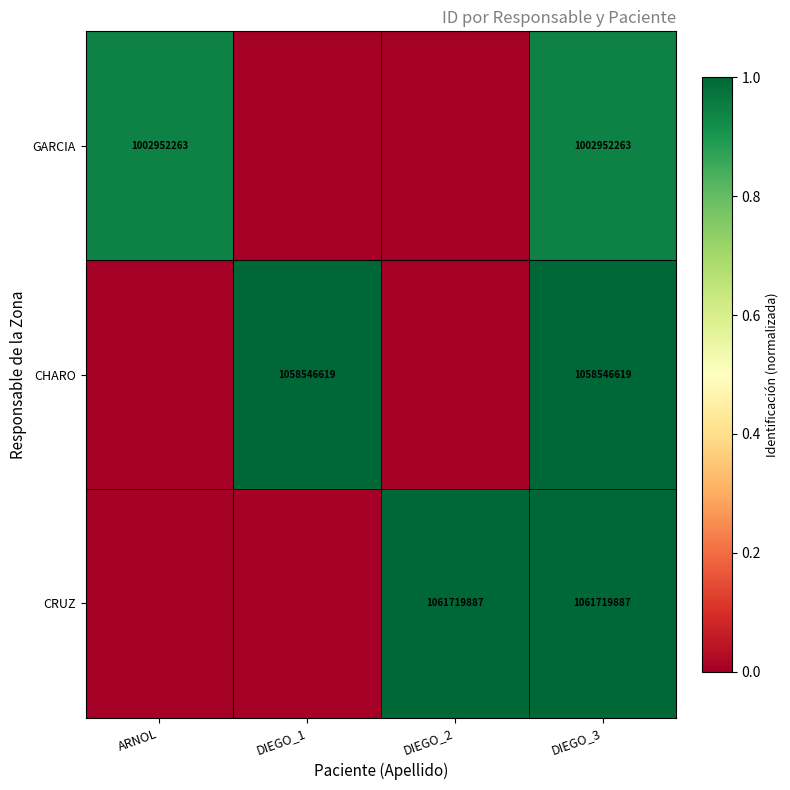

Is it true that CHARO equals 0.2 at DIEGO_3?

False